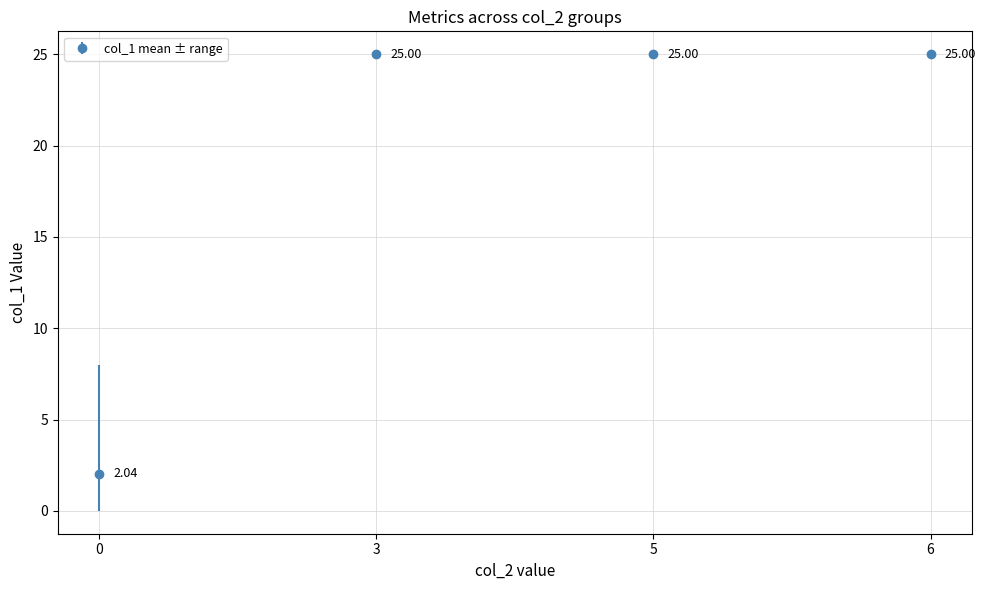

What is the change in value from 0 to 3?

+23.0